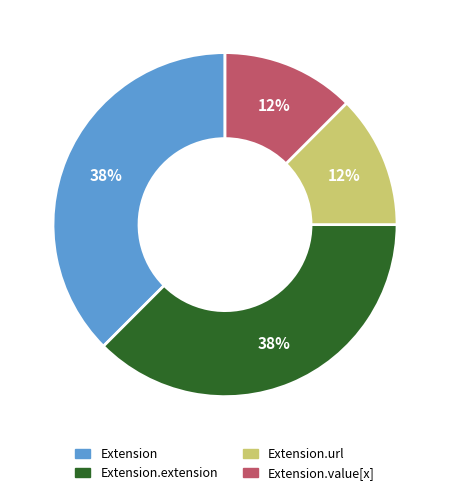

True or false: Extension.value[x] accounts for 12% of the total.

True